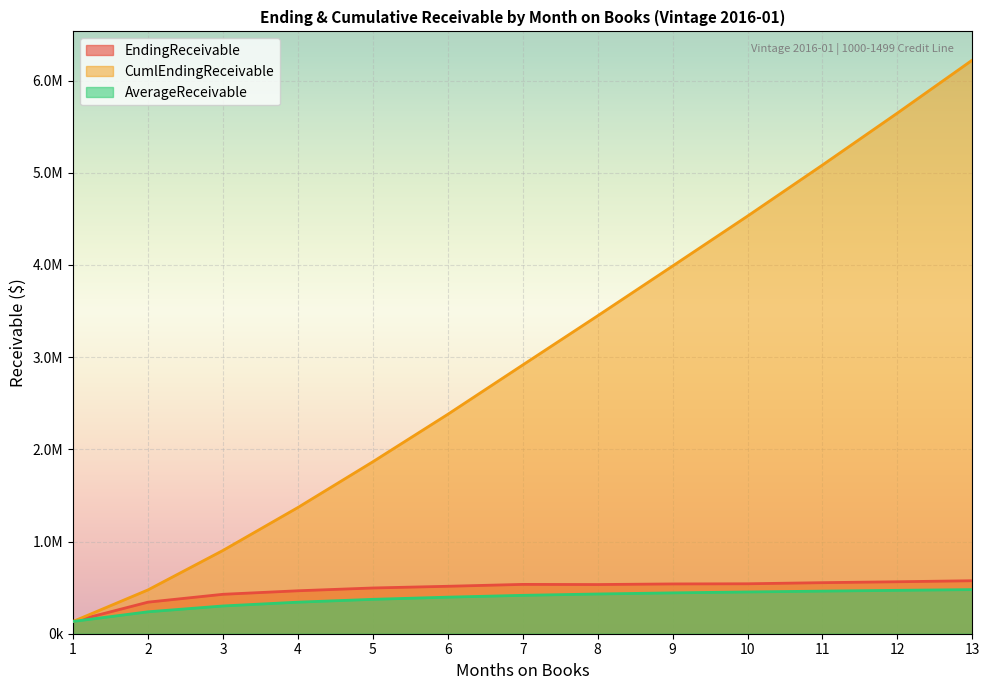

What is the difference between the EndingReceivable values at 13 and 1?

441604.9